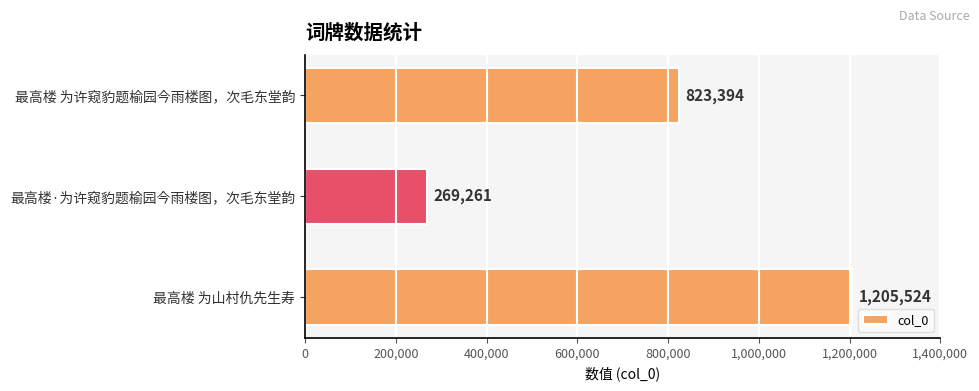

What is the difference between the maximum and minimum values?

936263